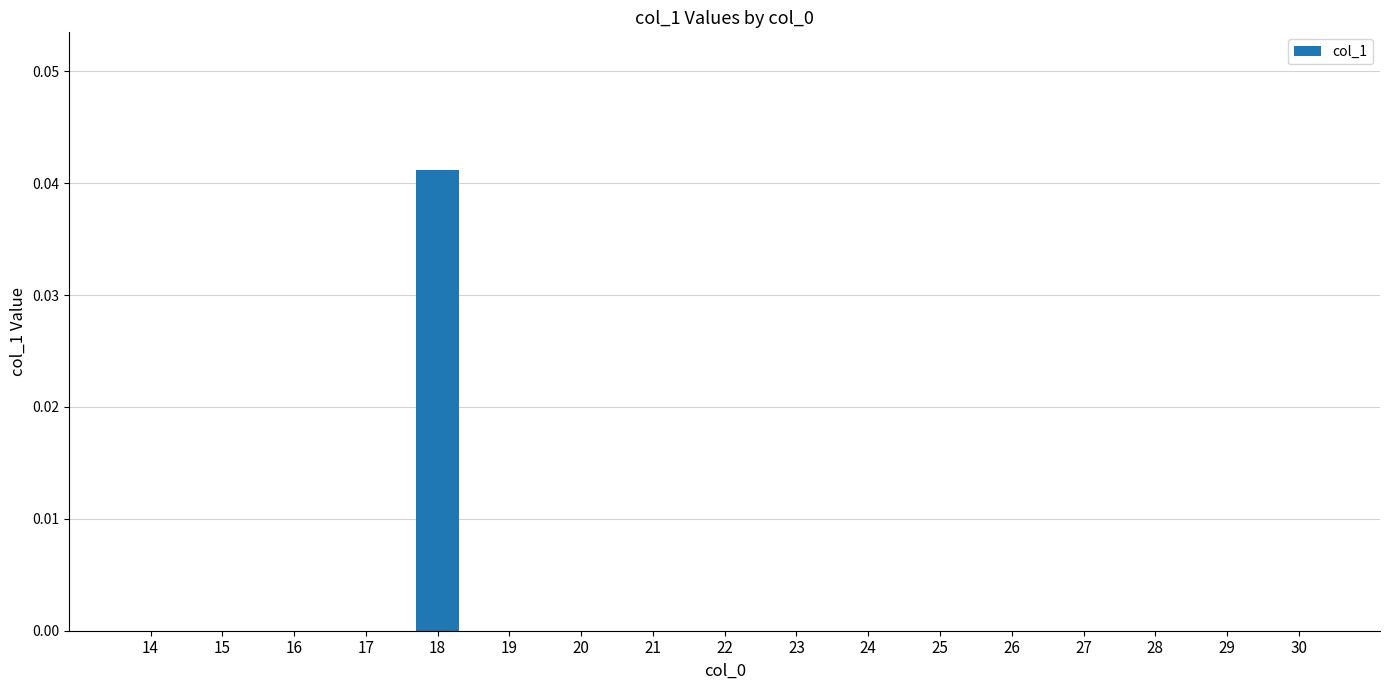

The value at 29 is 0.0. True or false?

True